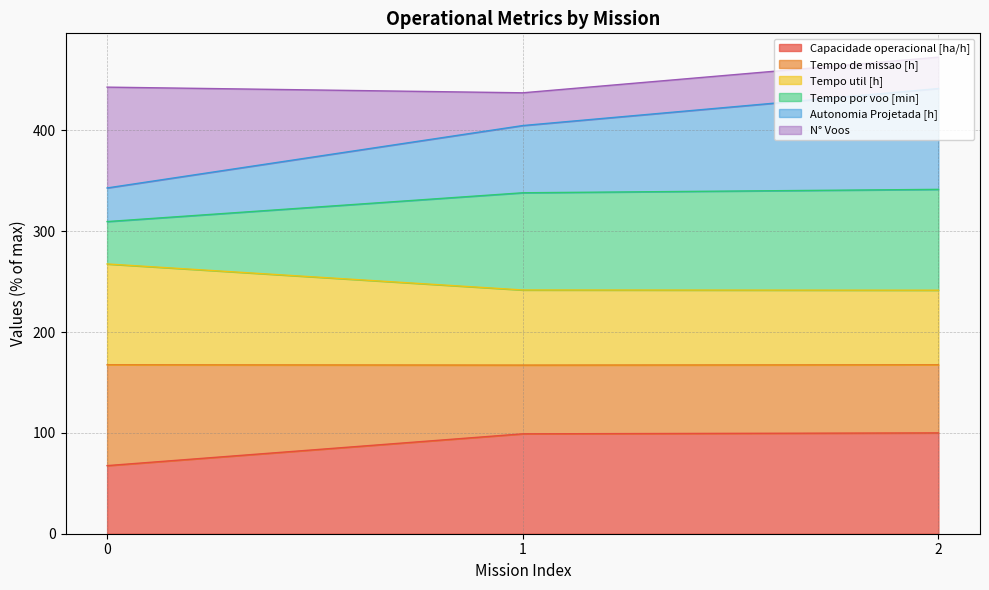

At which label does Autonomia Projetada [h] reach its peak?

2